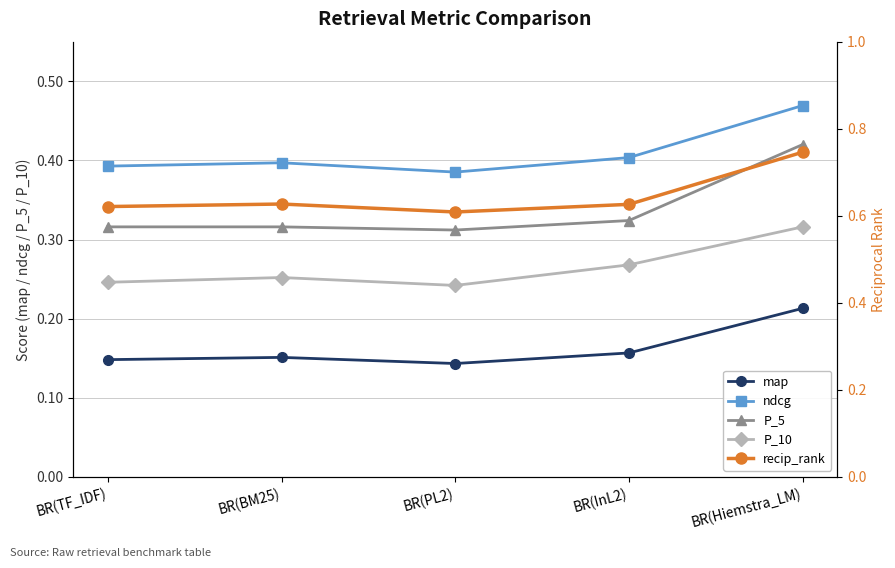

What is the label of the 3rd point from the right?

BR(PL2)